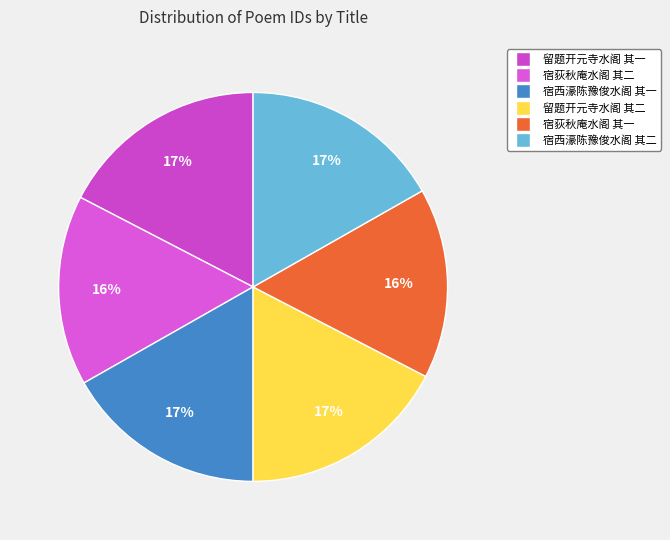

What is the largest slice in the pie chart?

留题开元寺水阁 其二